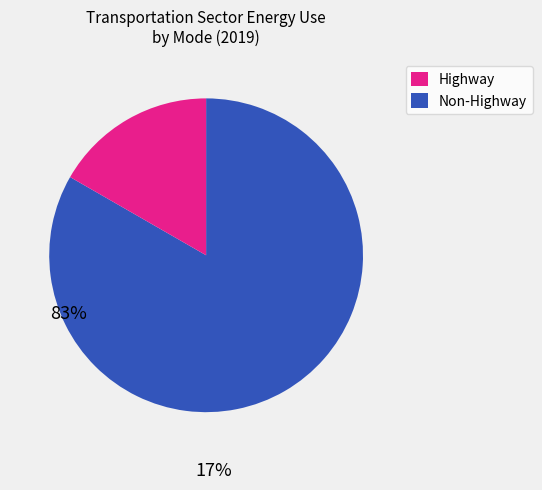

Does any single category account for the majority?

Yes